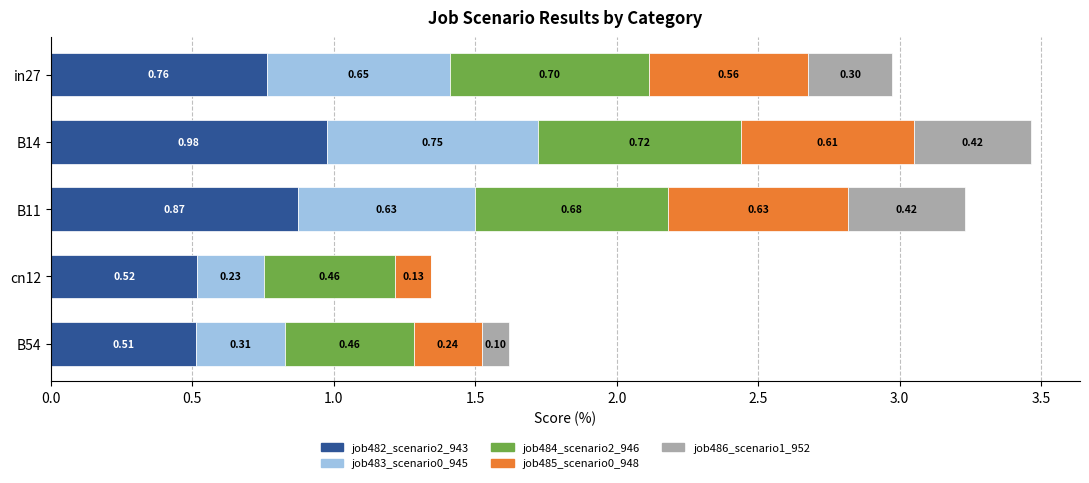

What is the total value across all series at B11?

3.2